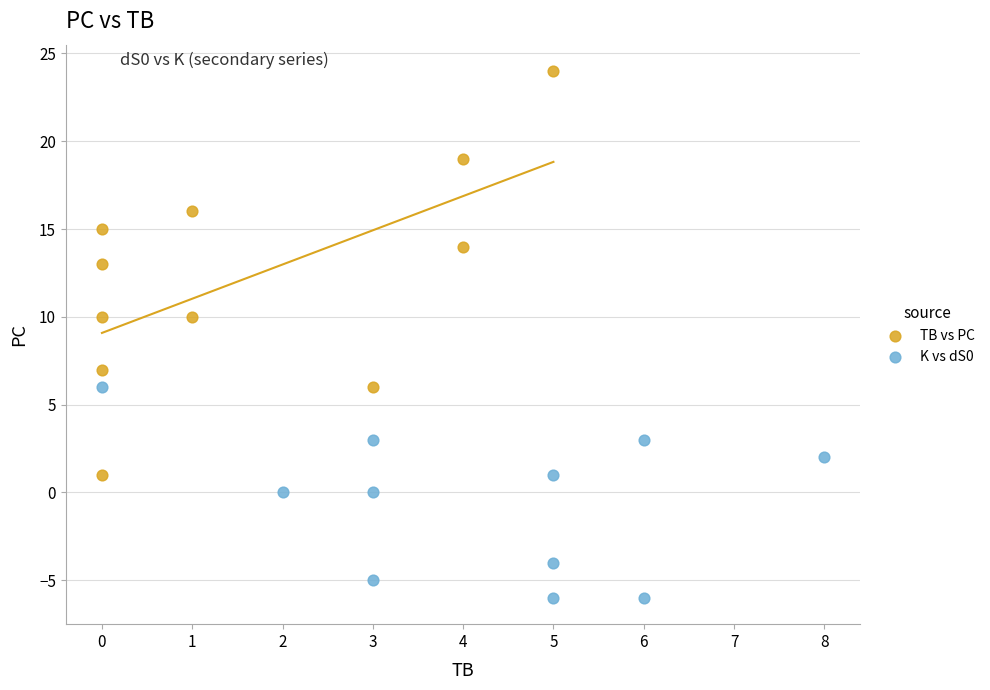

Which series has the largest Y range (max minus min)?

TB vs PC